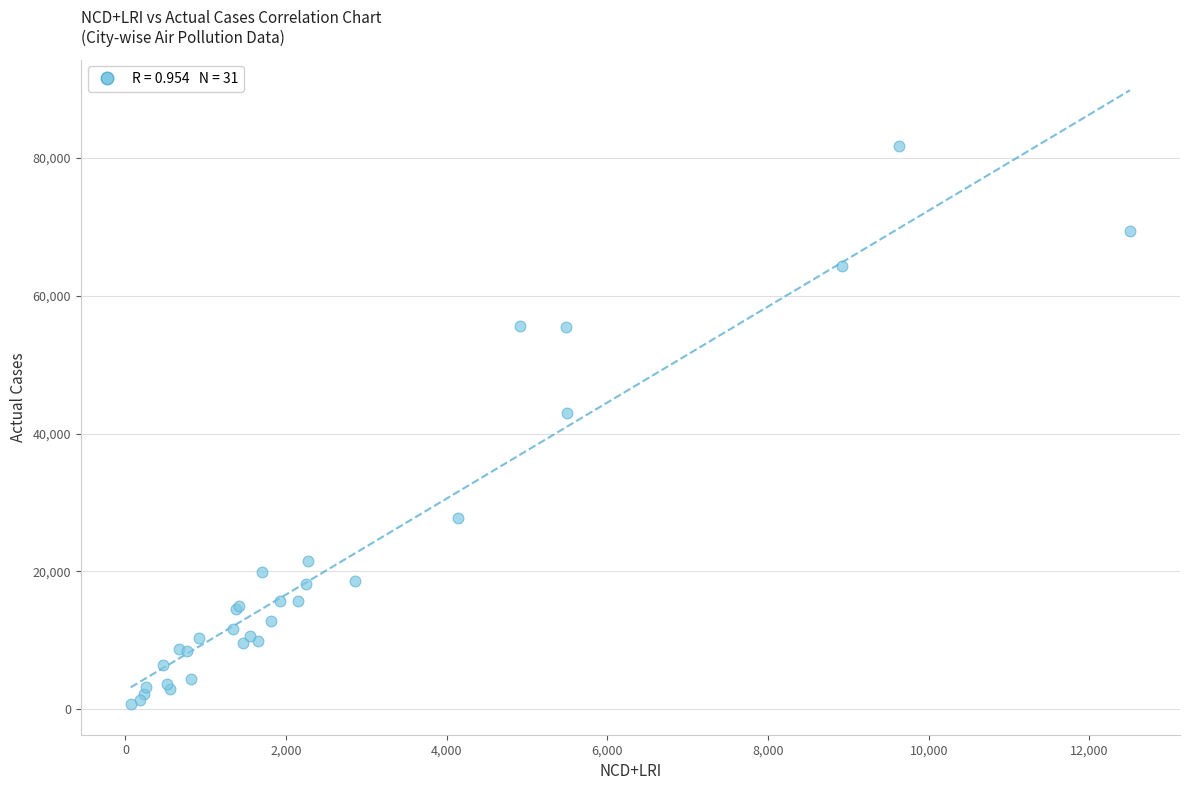

What Y value in the scatter plot is closest to 41252?

42974.7